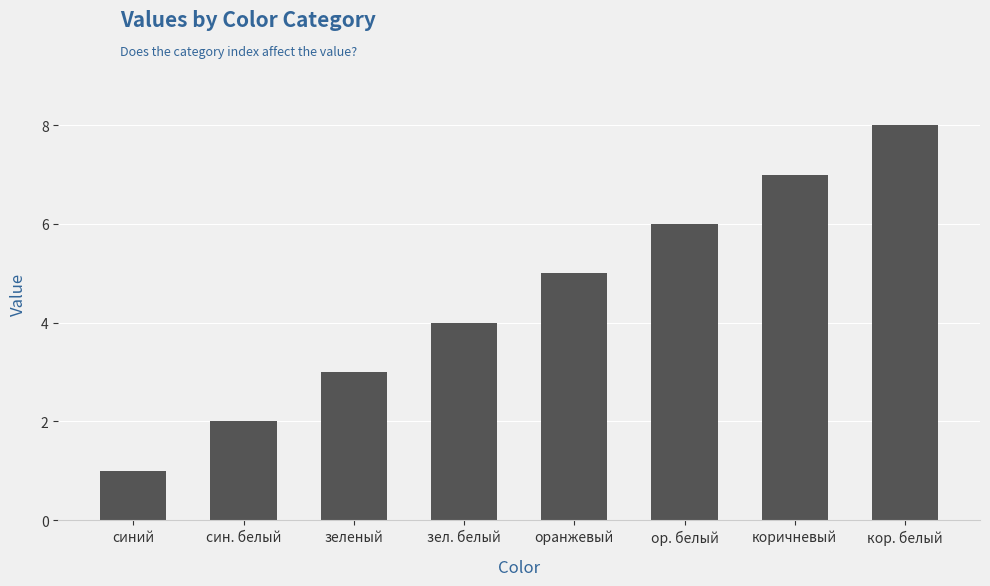

Read the value at коричневый.

7